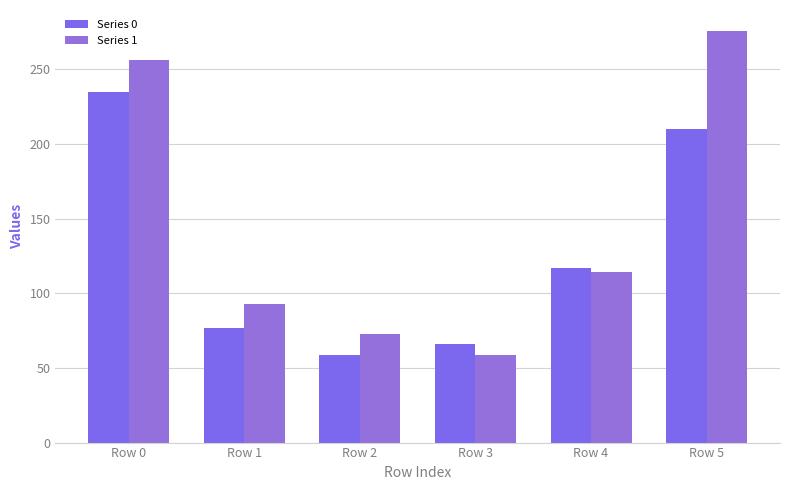

At how many categories does at least one series exceed 178?

2